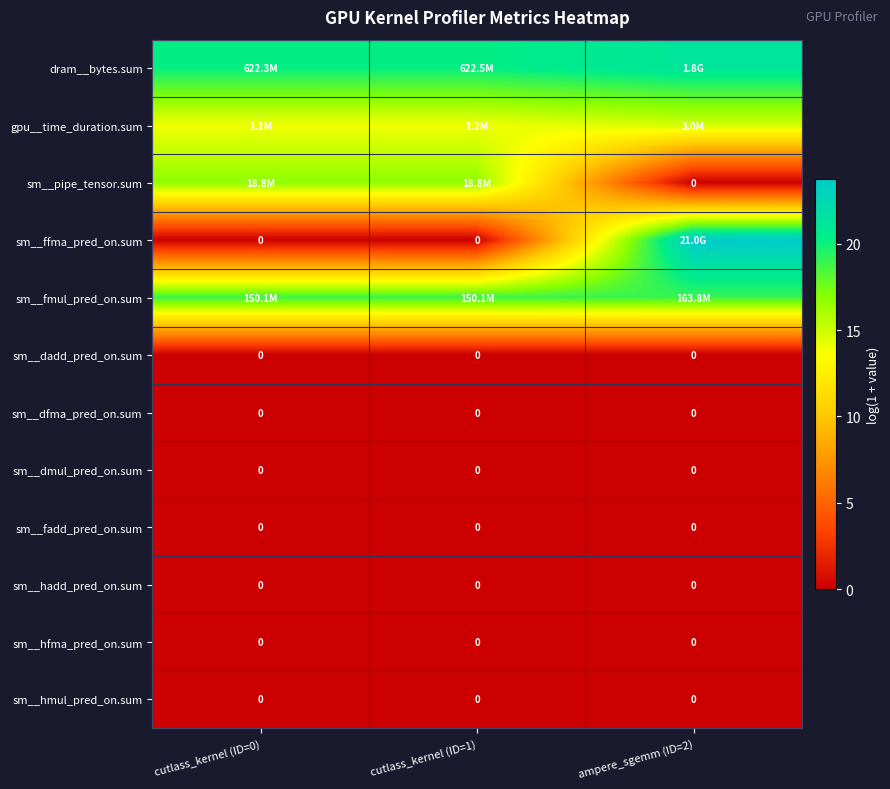

Which category has the highest value in the sm__pipe_tensor.sum series?

cutlass_kernel (ID=0)